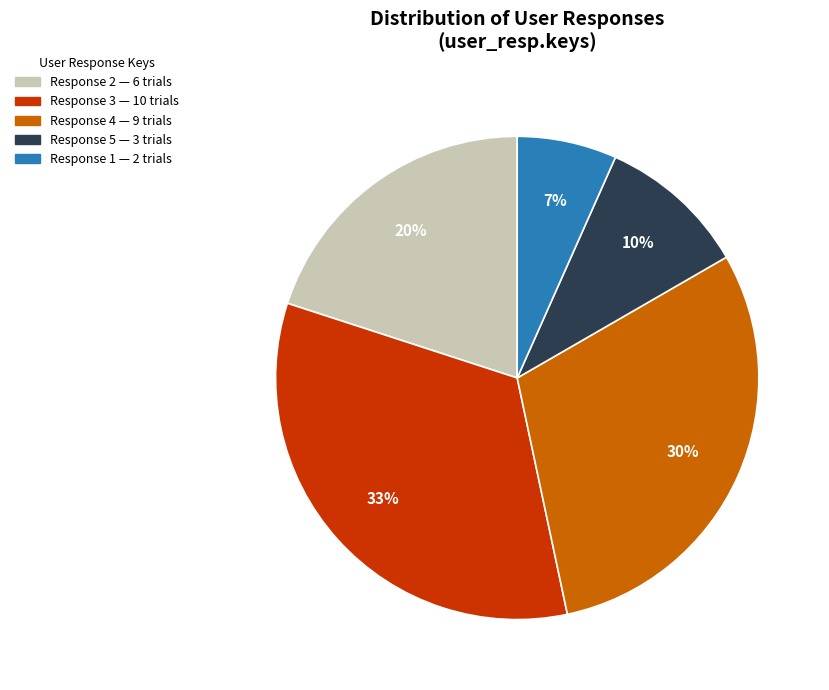

To the nearest percent, what is the average slice percentage?

20%